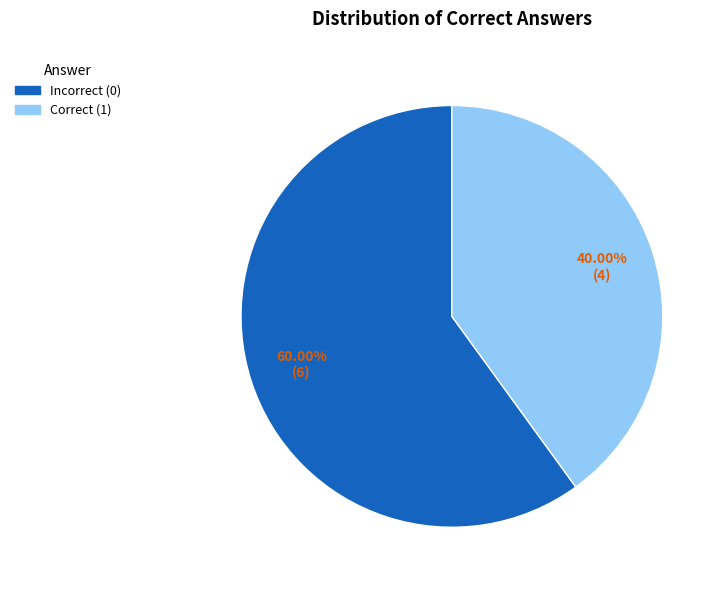

Does any single category account for the majority?

Yes